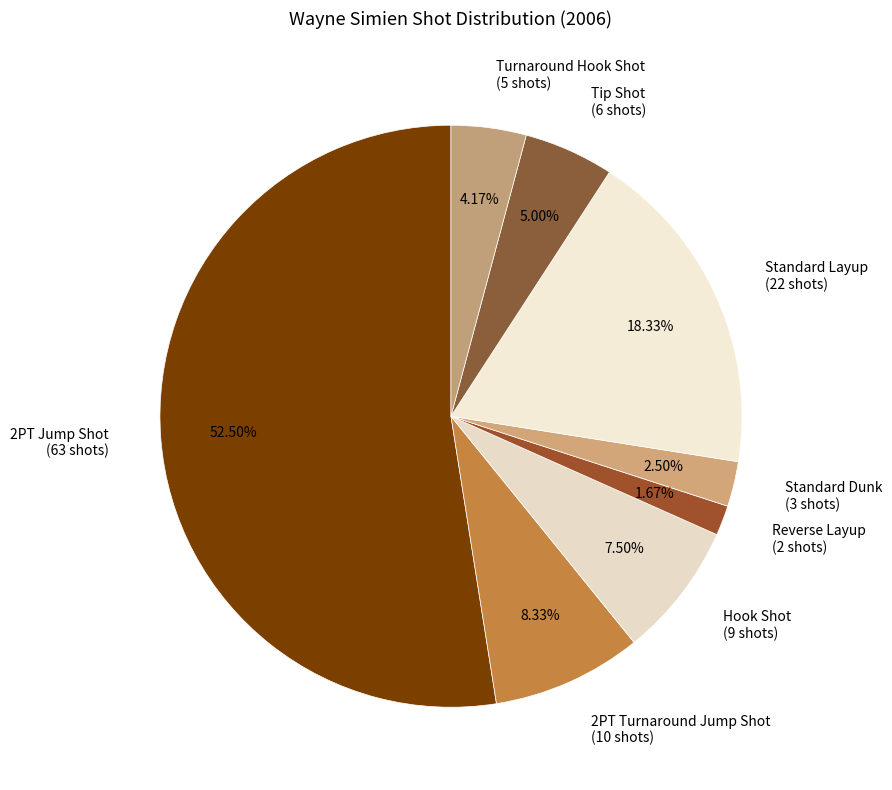

To the nearest percent, what percentage of the pie is Turnaround Hook Shot?

4%